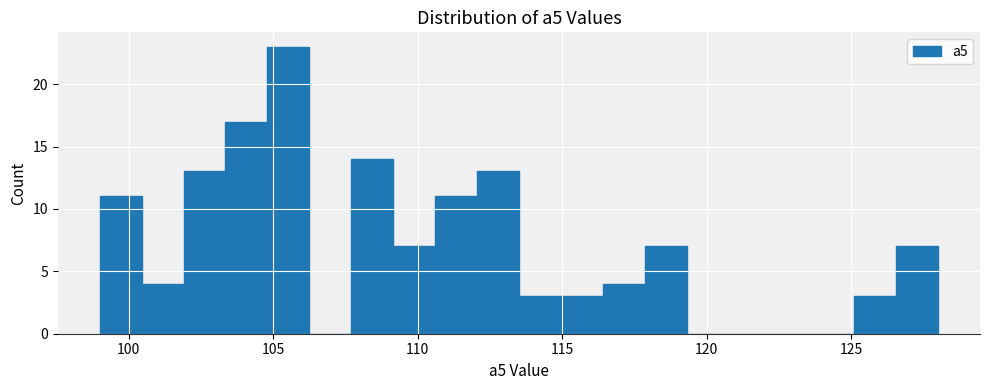

Read against the x-axis, roughly where is the centre of the tallest bar?

105.5